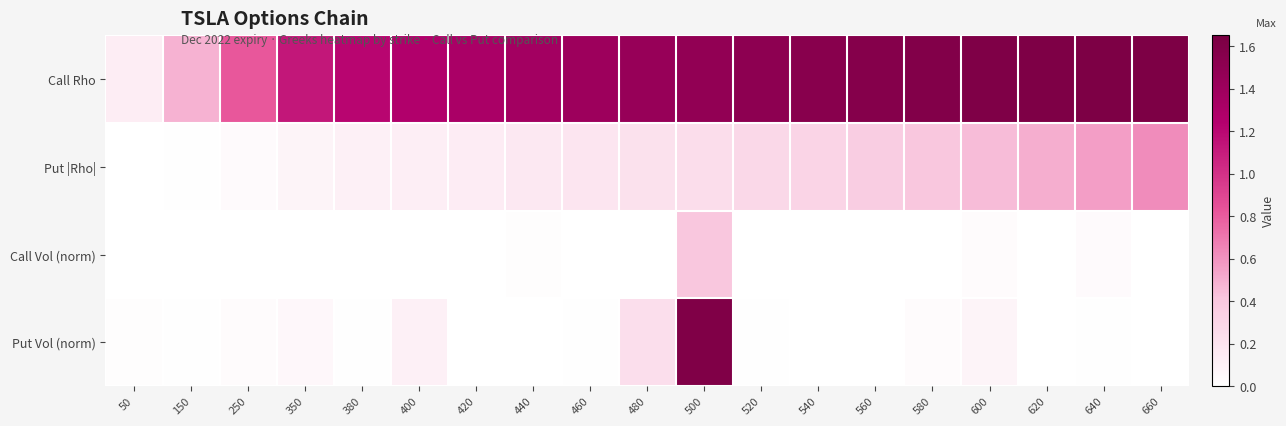

Between 380 and 540, which is larger?

540